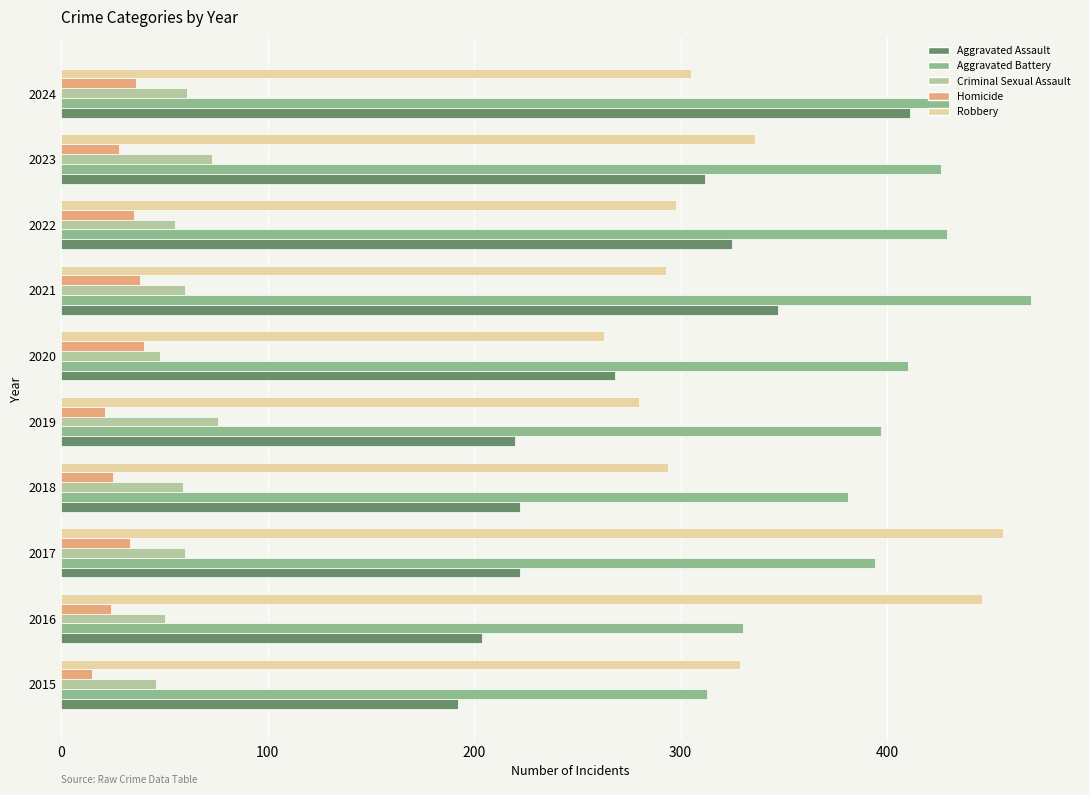

What is the maximum value for Aggravated Assault?

411